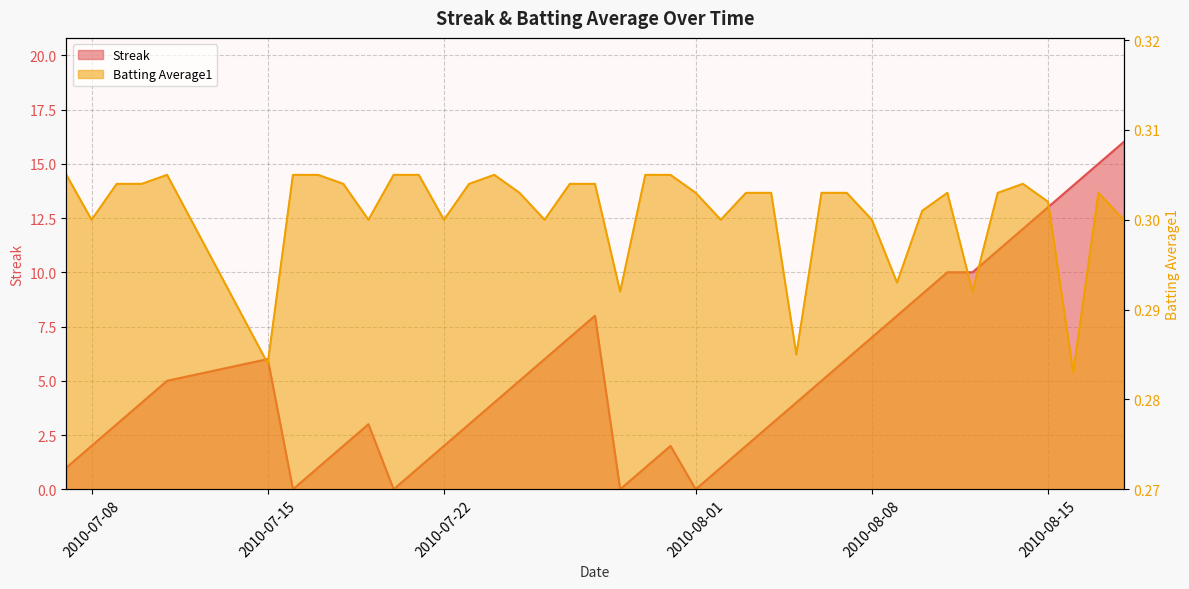

List the series in order of their peak value, lowest first.

Batting Average1, Streak